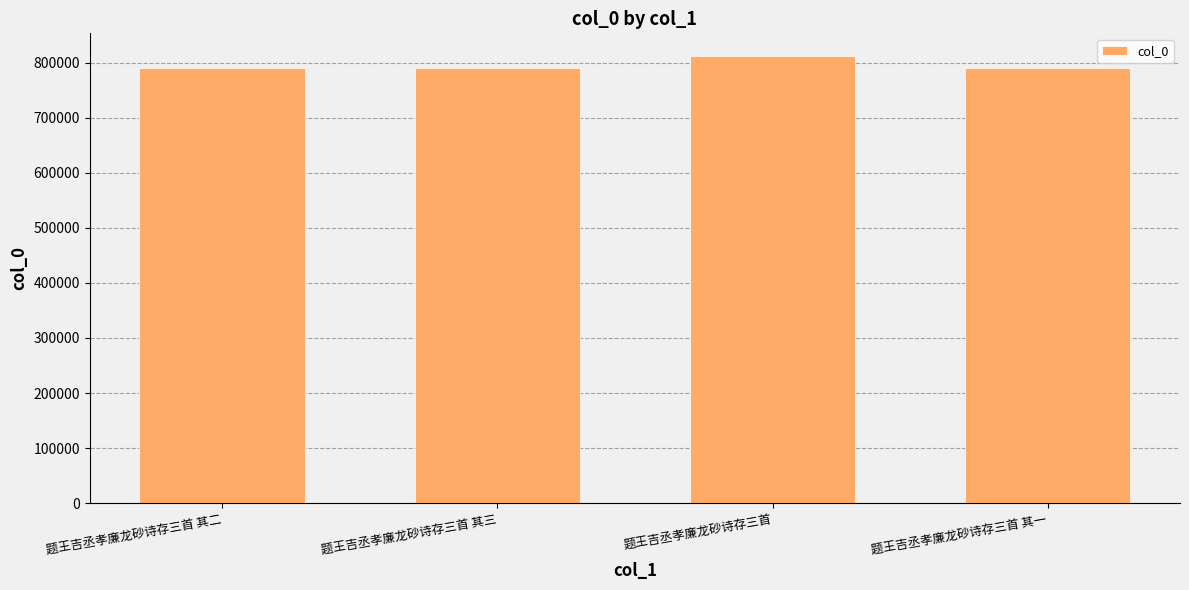

What is the difference between the second highest and minimum values?

2